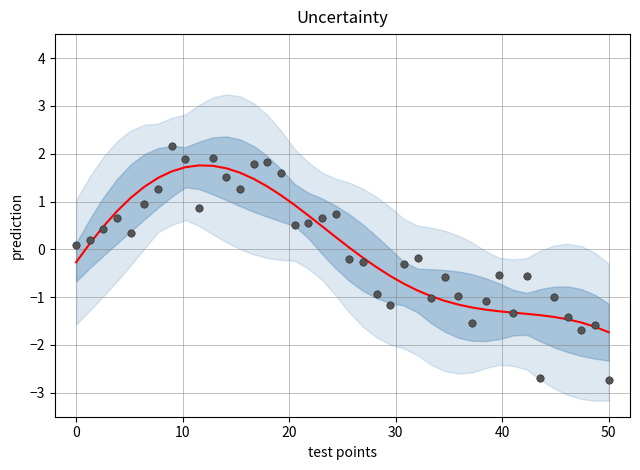

At how many categories does at least one series exceed 0?

21